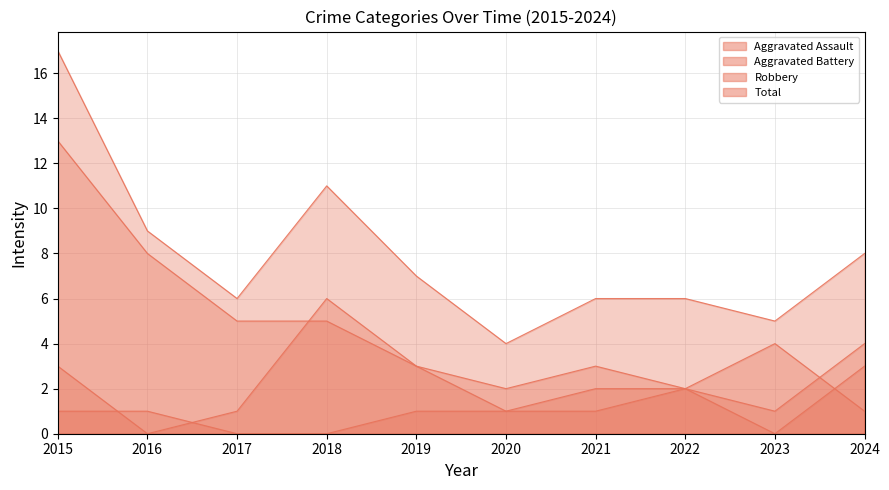

Does the chart have visible grid lines?

Yes